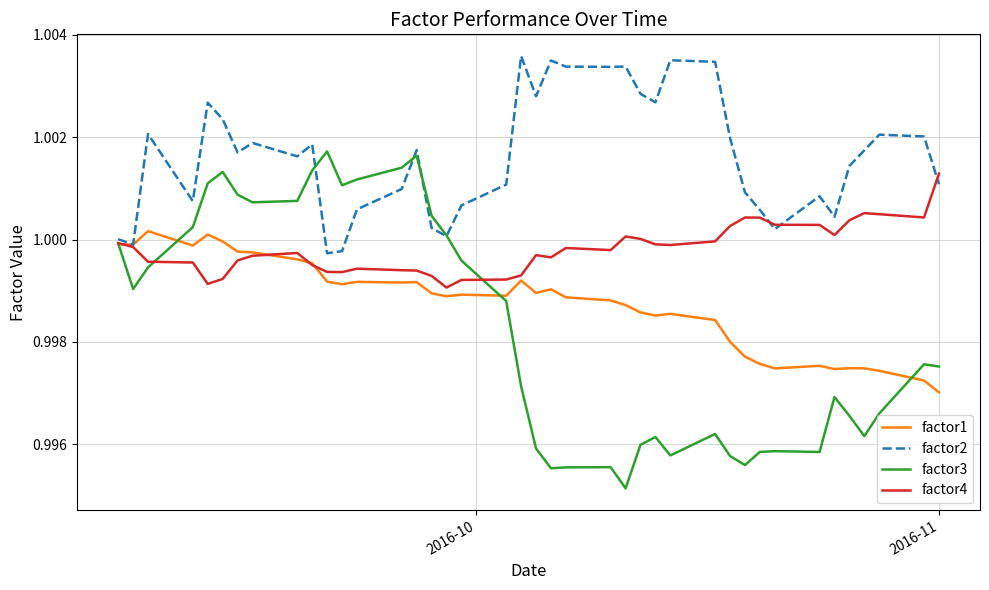

Which series has the largest total across all categories?

factor2